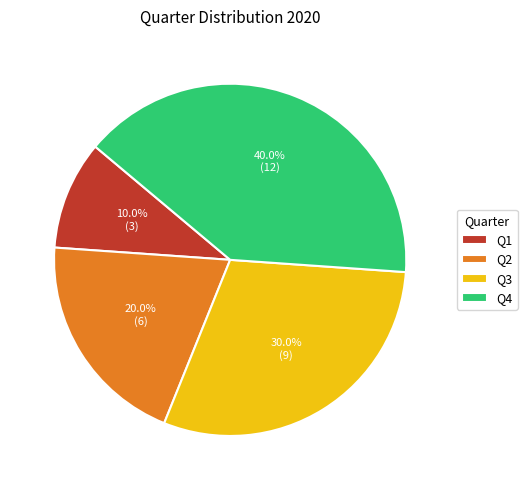

What percentage is the Q3 slice, to the nearest percent?

30%